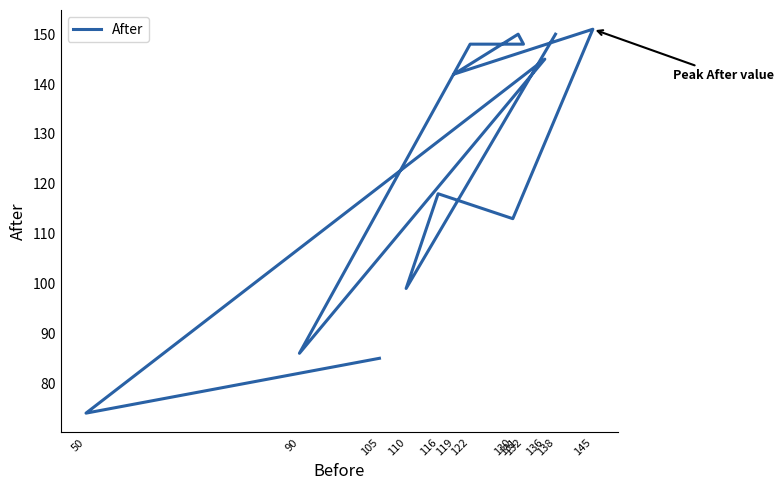

Where is the data nearest to the value 112?

130